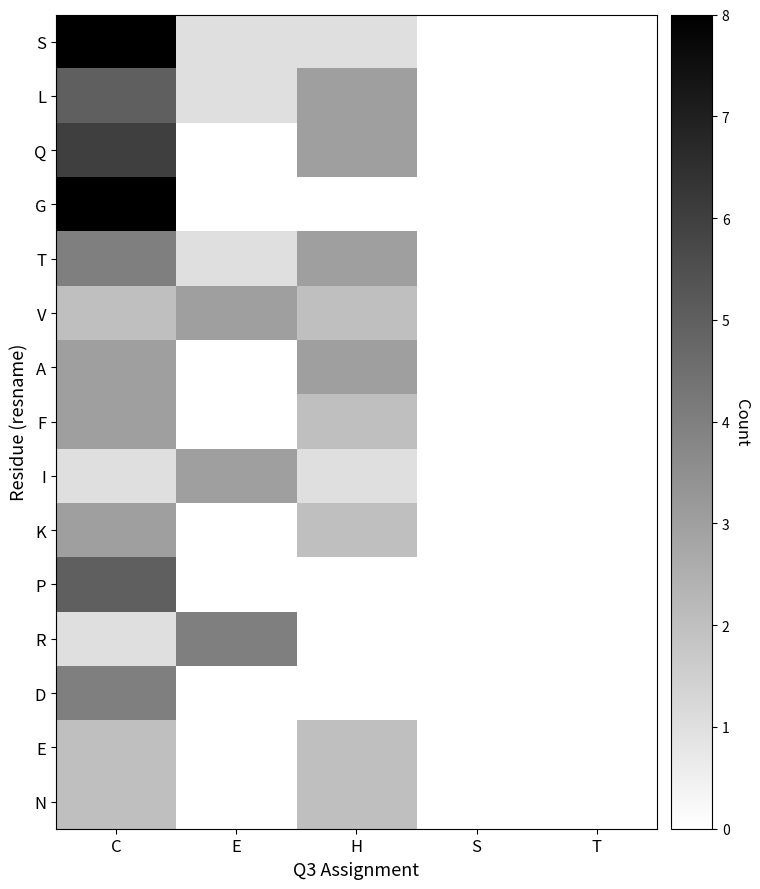

Reading left to right, list all the values displayed in this chart.

S: C=8	E=1	H=1	S=0	T=0
L: C=5	E=1	H=3	S=0	T=0
Q: C=6	E=0	H=3	S=0	T=0
G: C=8	E=0	H=0	S=0	T=0
T: C=4	E=1	H=3	S=0	T=0
V: C=2	E=3	H=2	S=0	T=0
A: C=3	E=0	H=3	S=0	T=0
F: C=3	E=0	H=2	S=0	T=0
I: C=1	E=3	H=1	S=0	T=0
K: C=3	E=0	H=2	S=0	T=0
P: C=5	E=0	H=0	S=0	T=0
R: C=1	E=4	H=0	S=0	T=0
D: C=4	E=0	H=0	S=0	T=0
E: C=2	E=0	H=2	S=0	T=0
N: C=2	E=0	H=2	S=0	T=0